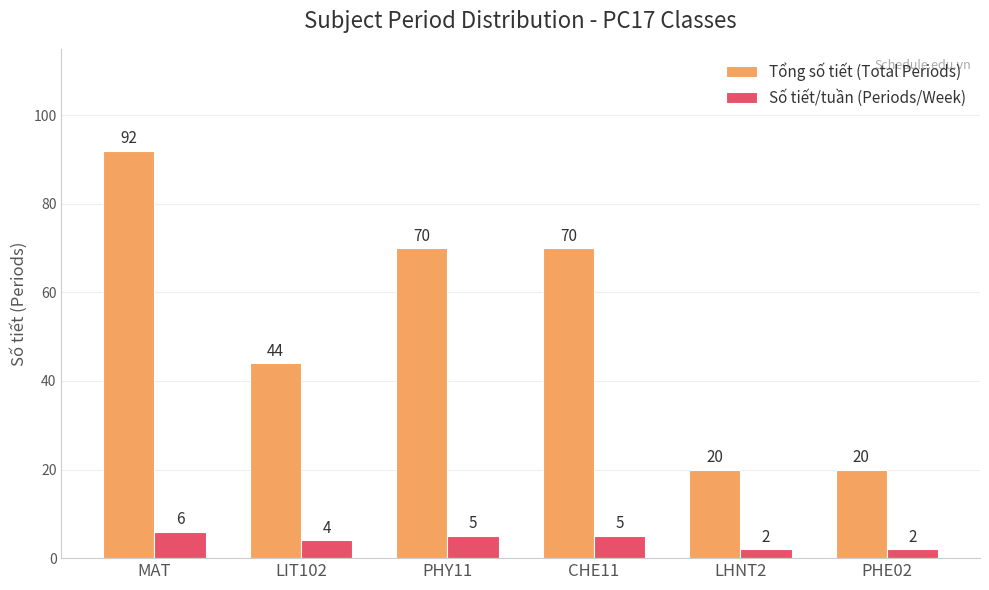

What is the spread (max minus min) of values at MAT?

86